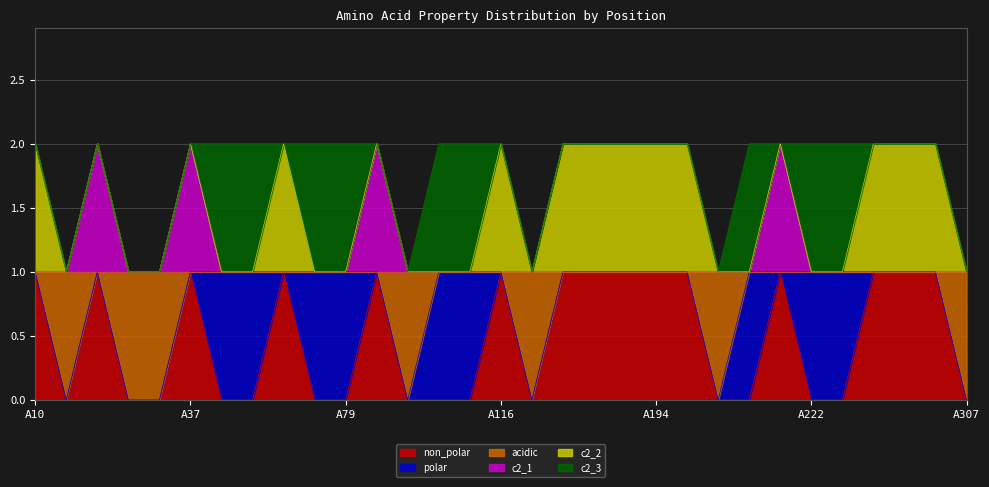

How many values in acidic are above zero?

24